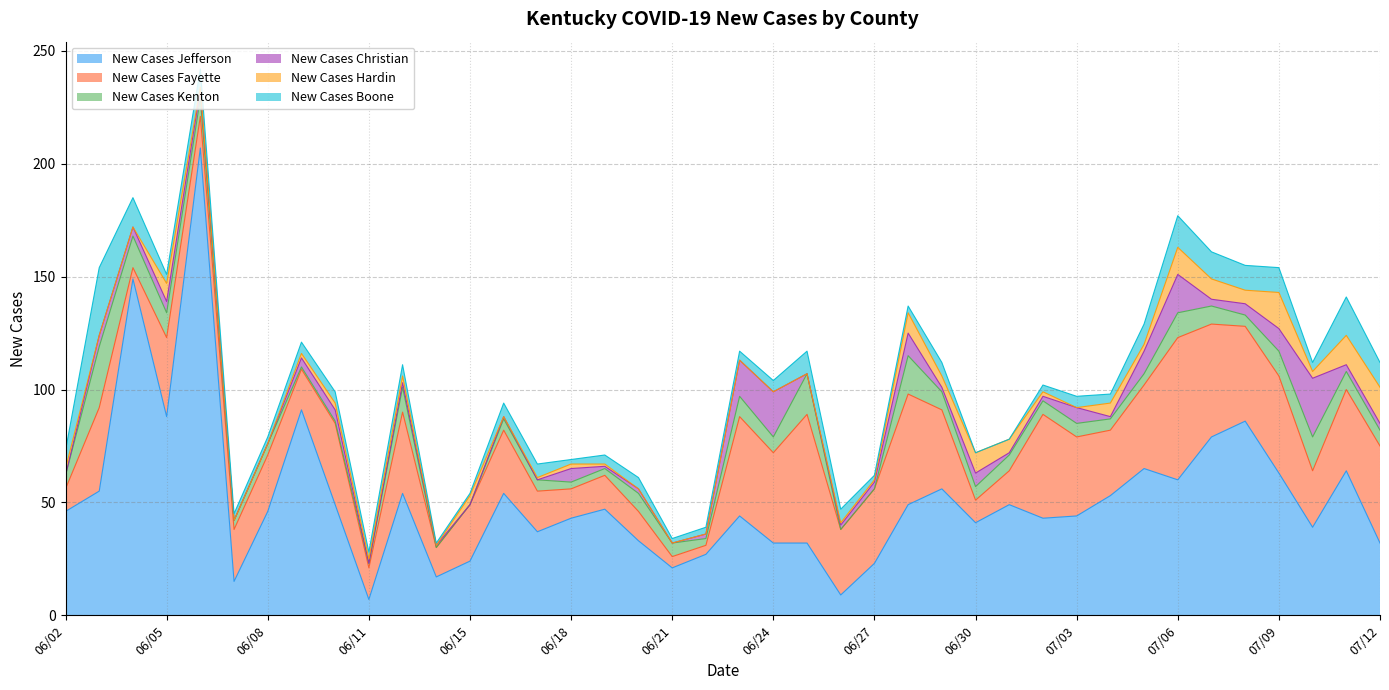

Where is New Cases Christian nearest to the value 13?

06/23